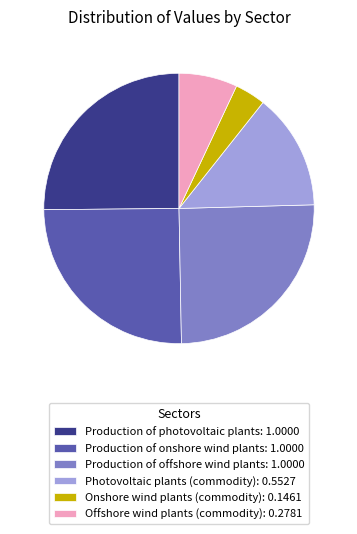

How many slices are in this pie chart?

6